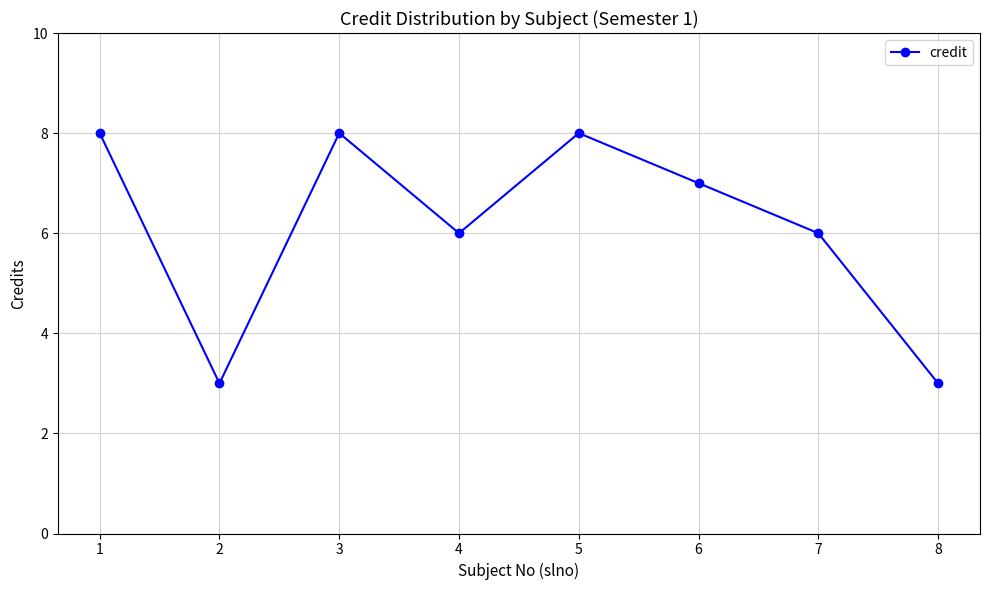

What is the sum of the values at 6 and 5?

15